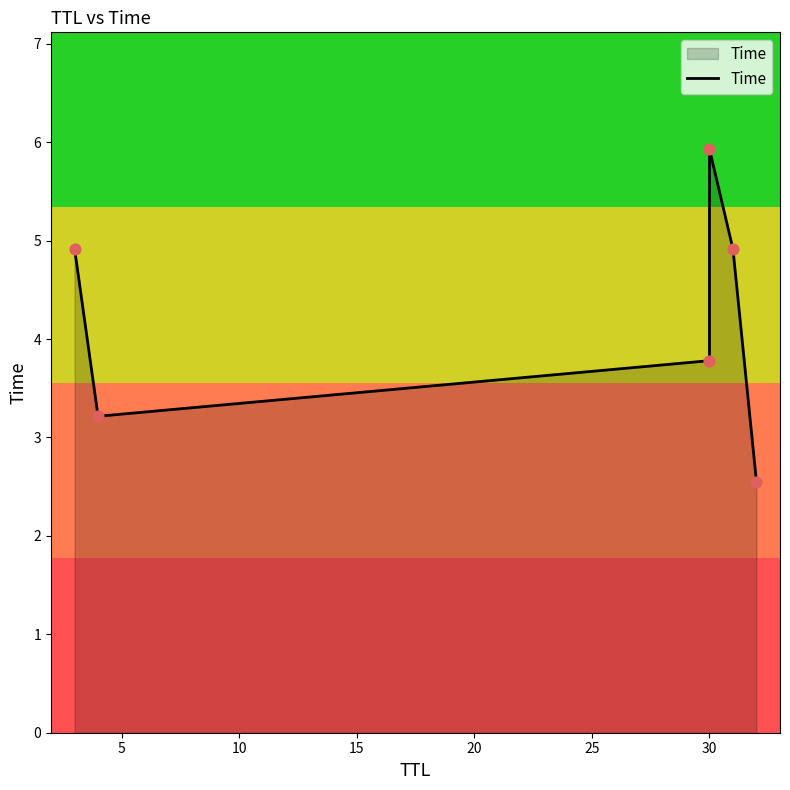

What is the change in value from 0 to 10?

-1.1